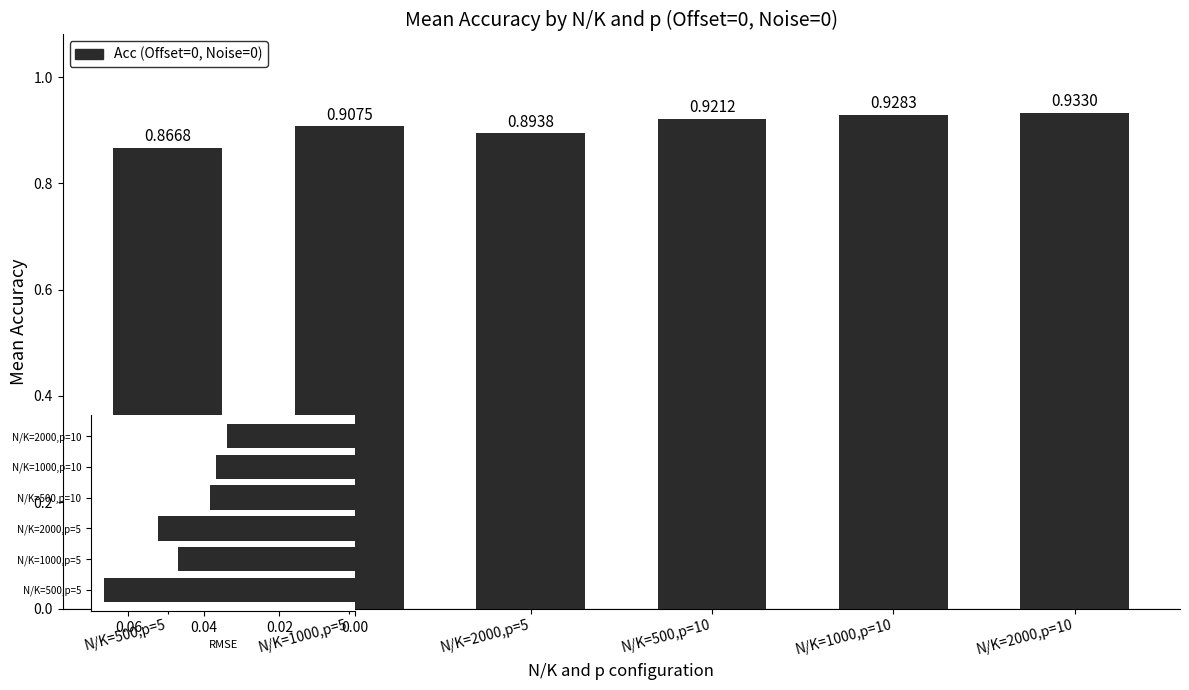

What is the sum of all Acc values?

5.5